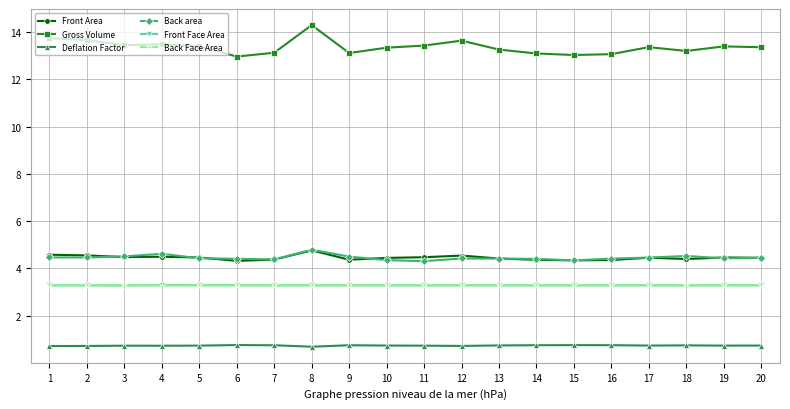

True or false: Front Face Area and Gross Volume intersect in this chart.

False